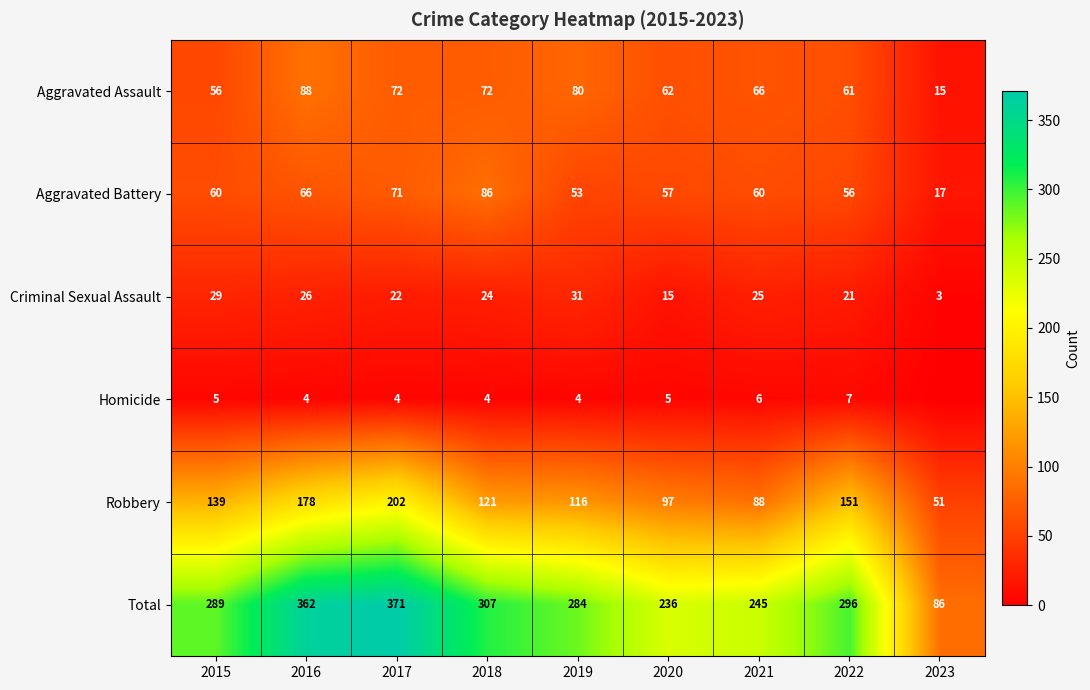

Which label corresponds to the largest value in the chart?

2017